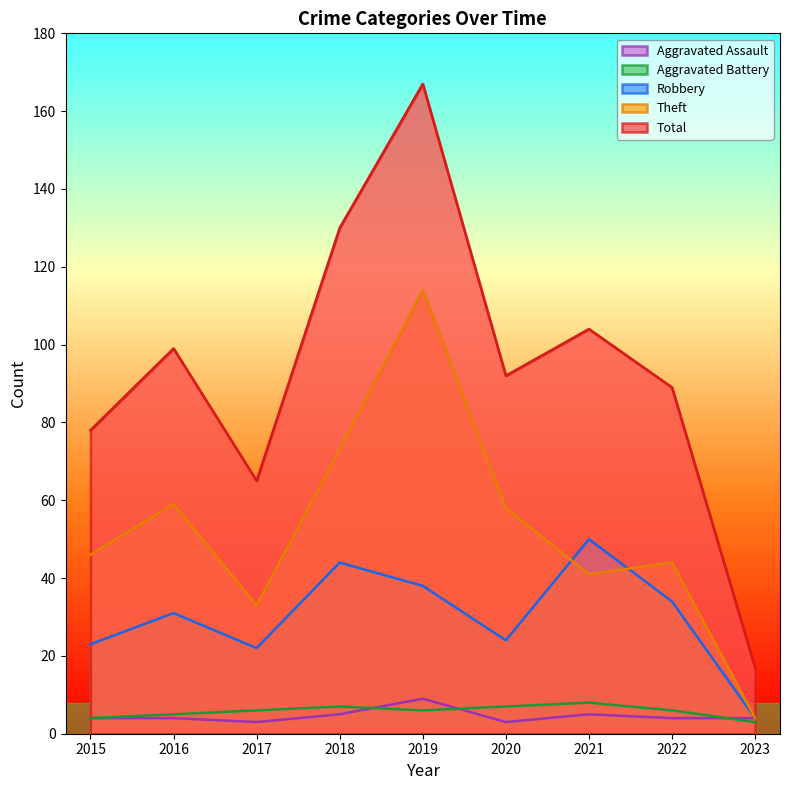

Does the chart display data point markers on the line(s)?

No